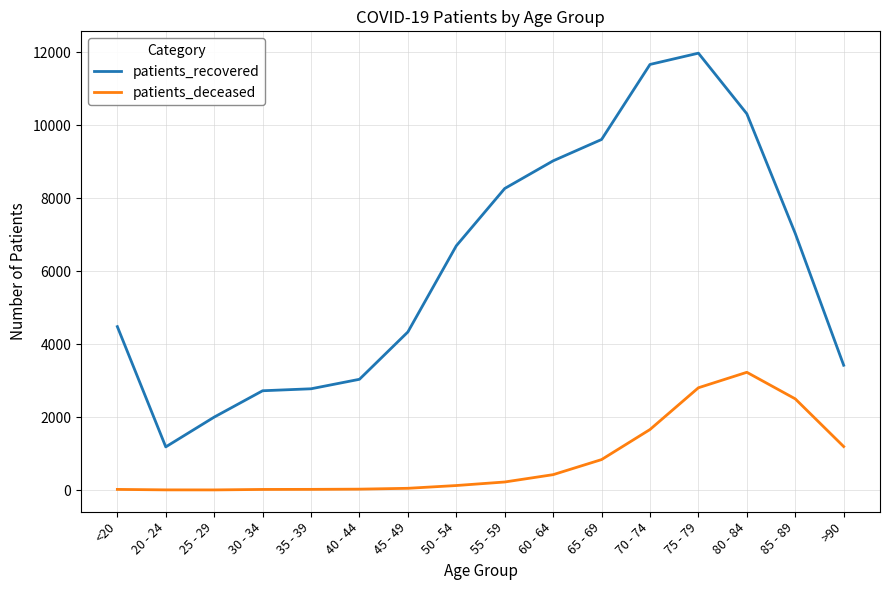

Rank the series by their average value, from highest to lowest.

patients_recovered, patients_deceased